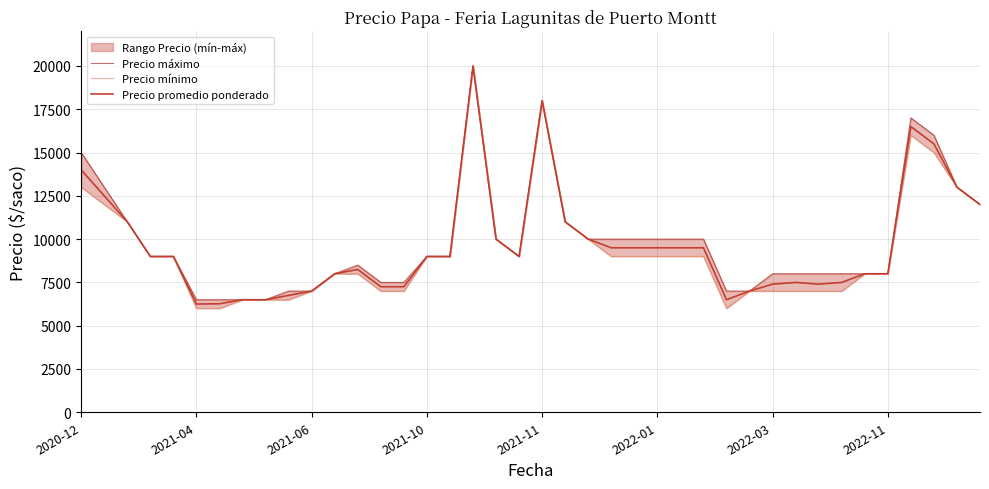

Which series has the widest spread of values?

Precio mínimo